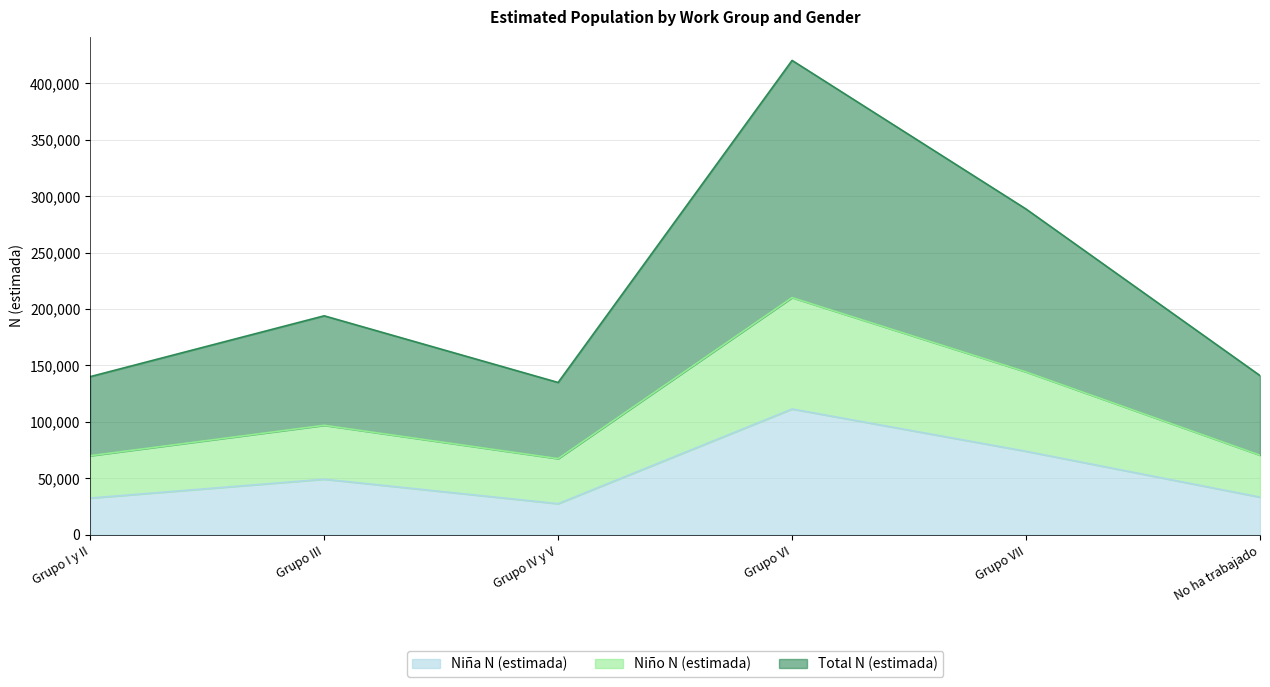

True or false: Niño N (estimada) has more than 2 points higher than both neighbors.

False